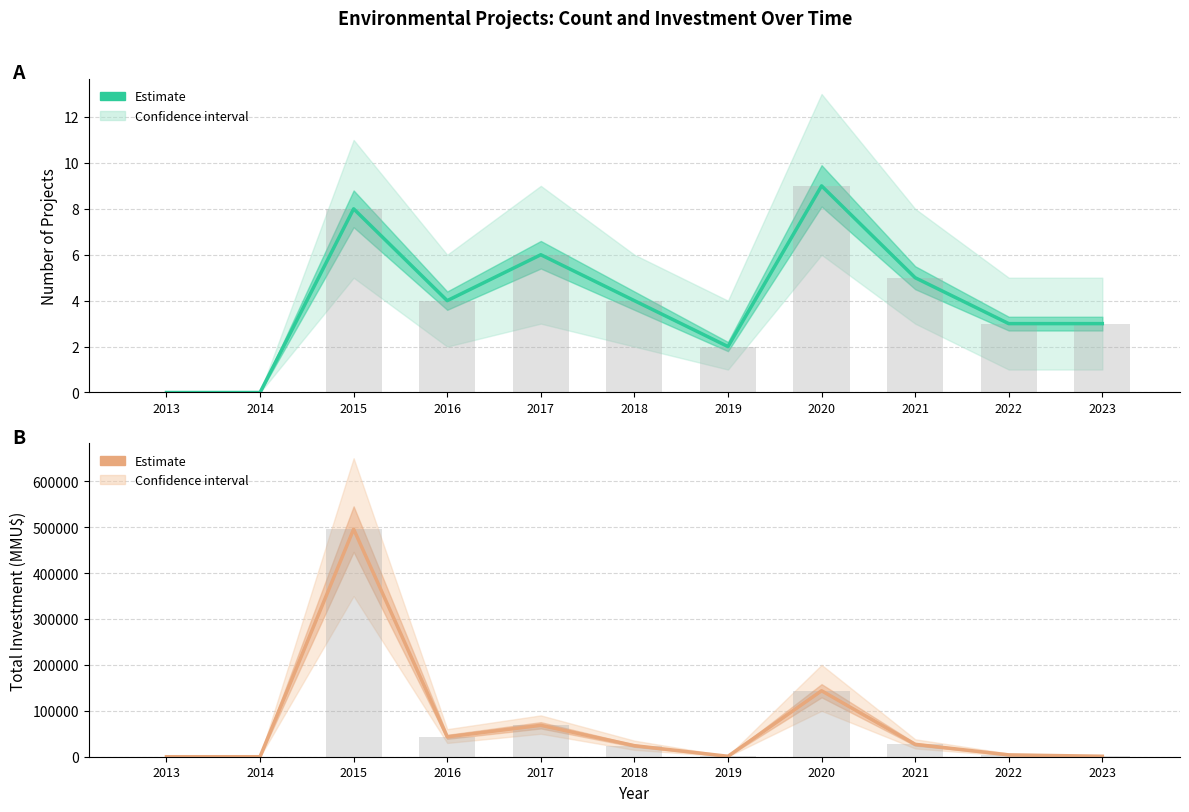

Rank the series at 2016 from lowest to highest value.

Número de Proyectos, Inversión Total (MMU$)